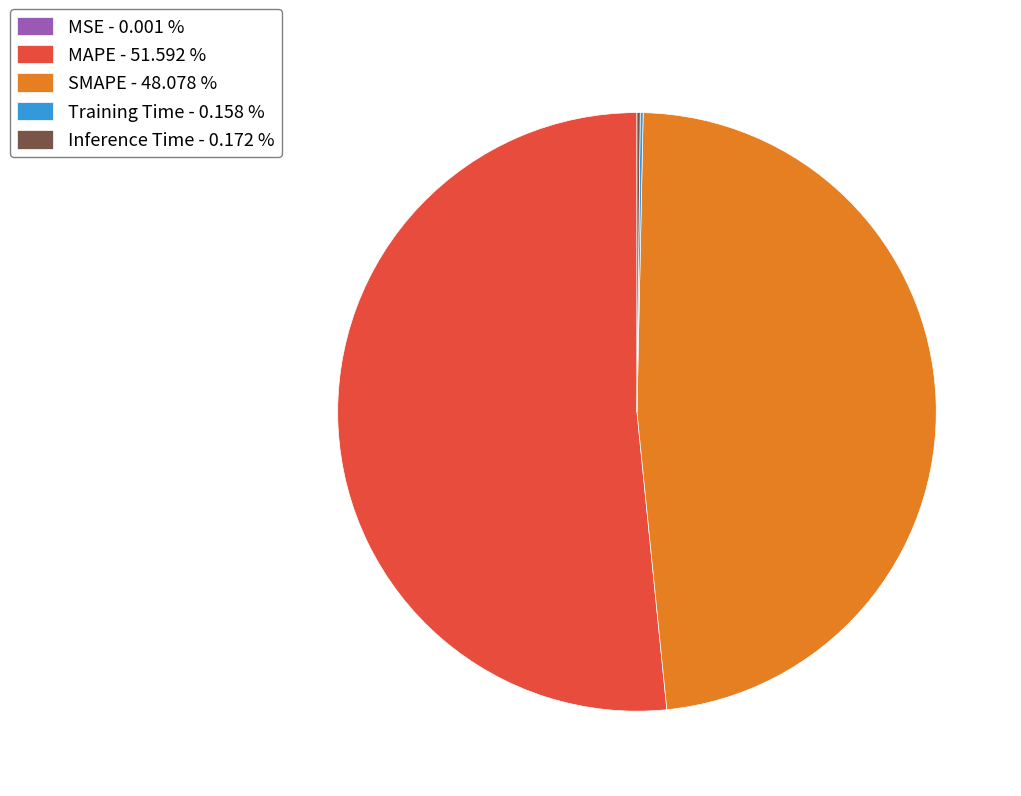

The SMAPE slice represents 39% of the pie. True or false?

False